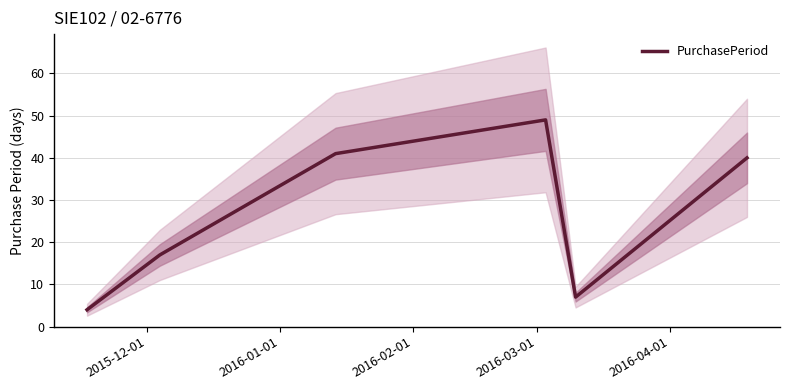

How many values are below 40?

3